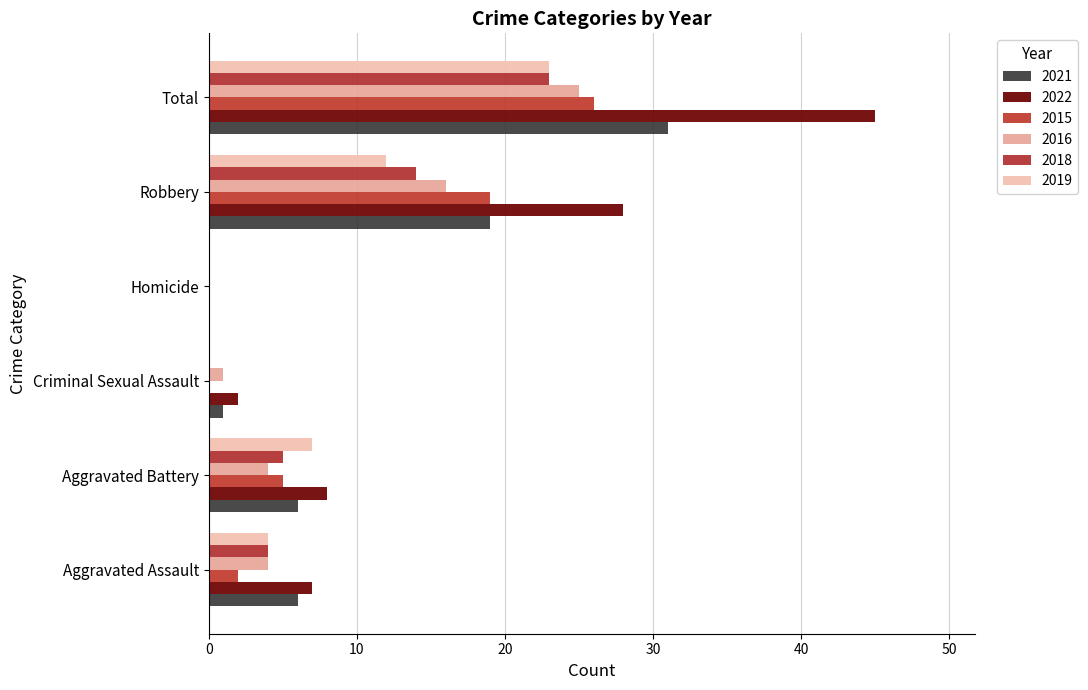

How many positive values does the 2021 series have?

5